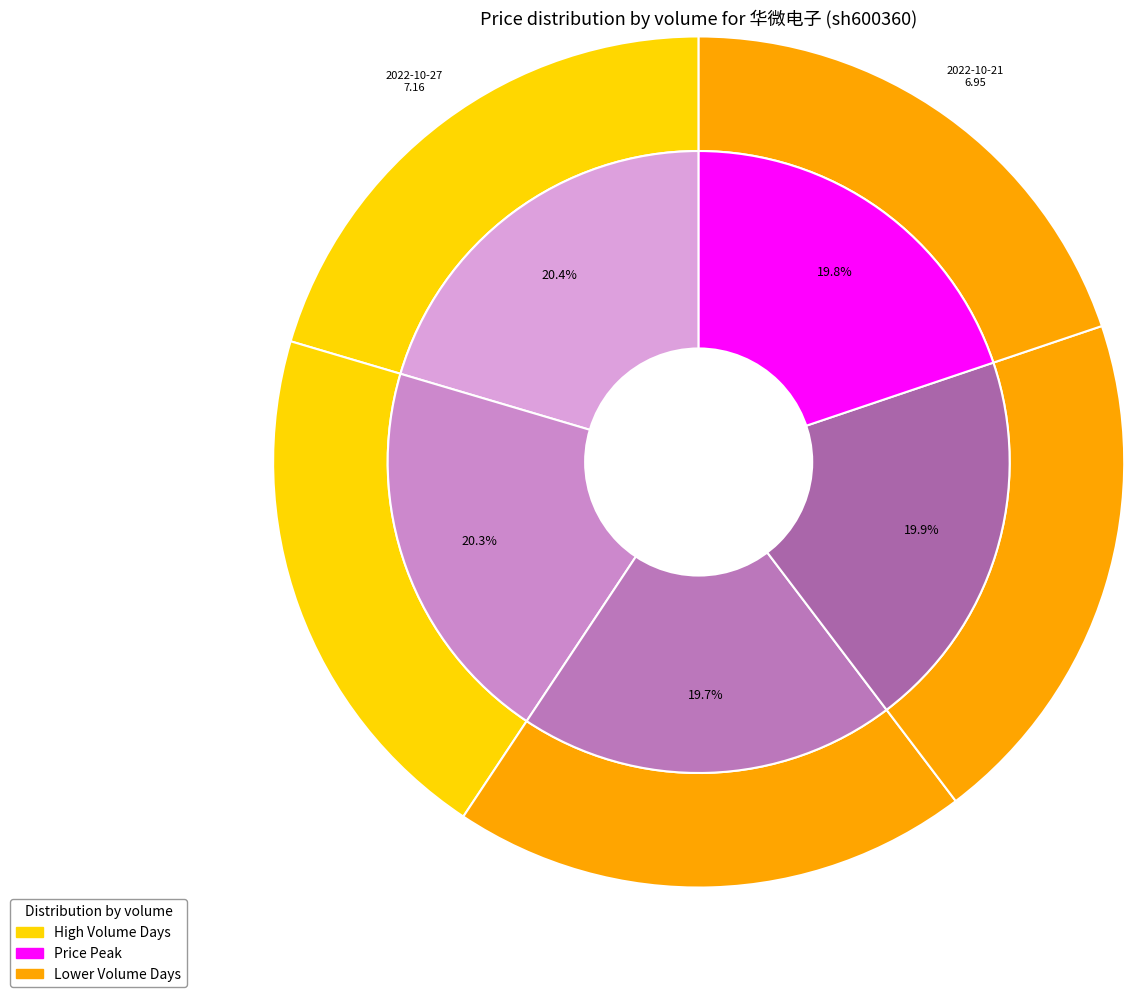

Count the number of slices in the pie.

5